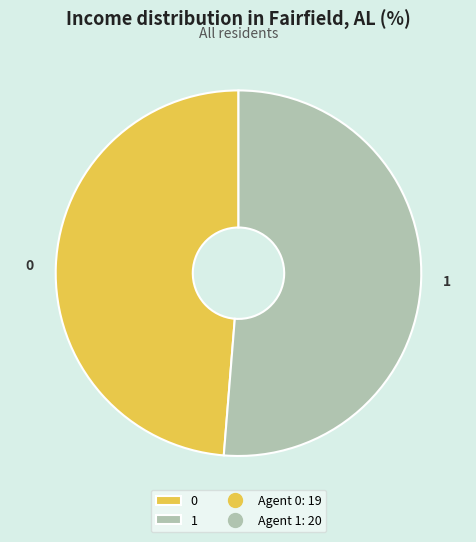

Does any single category account for the majority?

Yes